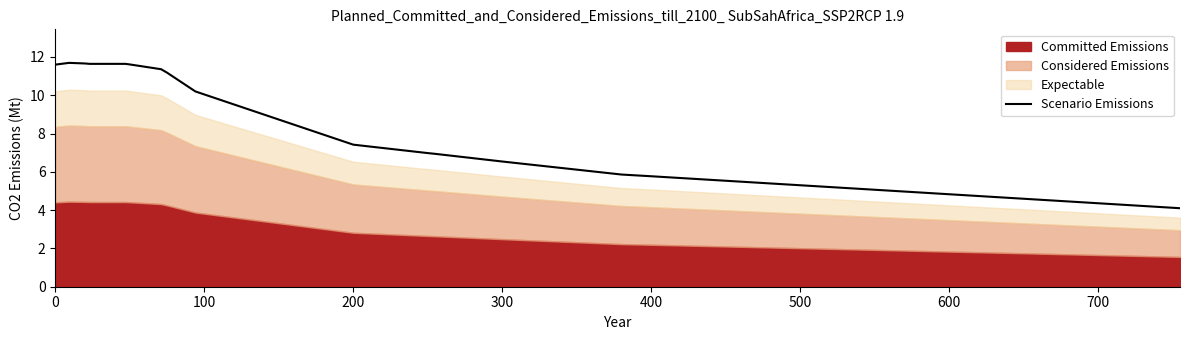

What is the greatest value displayed?

11.7